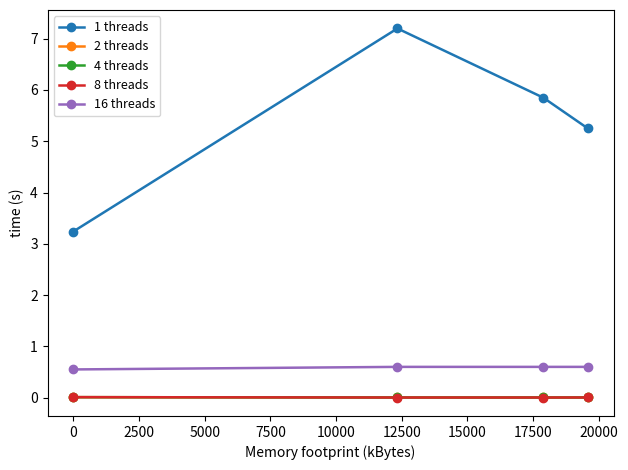

Which series has the largest range (max minus min)?

1 threads